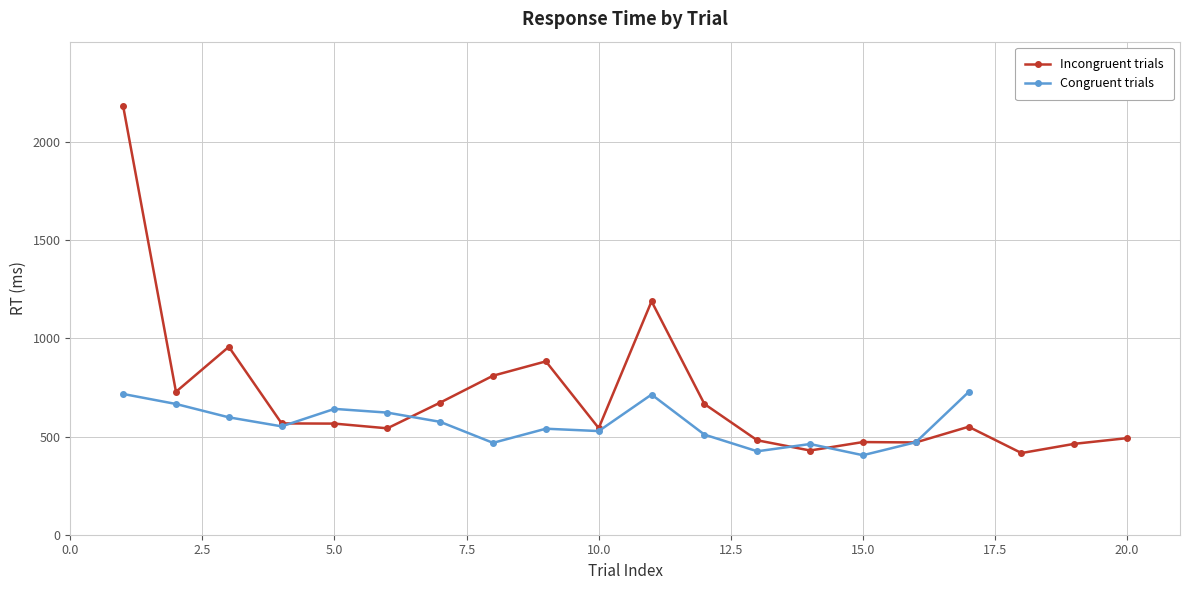

Reading right to left, extract all data points from this chart.

RT (ms): 727	471	405	462	425	510	714	528	540	468	575	622	641	552	598	666	717	492	463	416	550	470	472	429	481	666	1189	543	883	810	673	542	566	567	957	728	2184
correct: 1	1	1	1	1	1	0	1	1	1	1	1	1	1	1	1	1	1	1	1	1	1	1	1	1	1	1	1	1	0	1	1	1	1	1	1	1